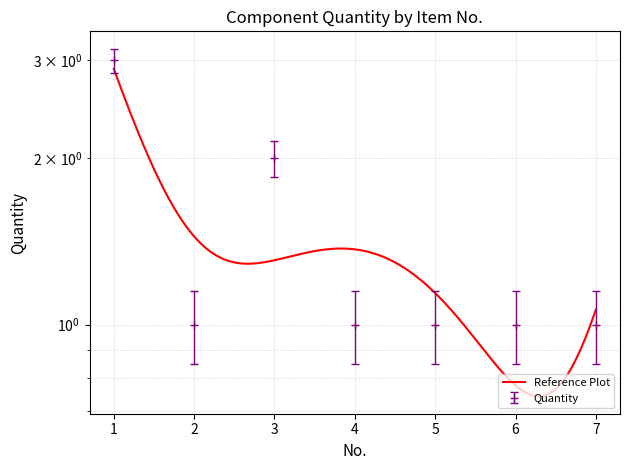

List the labels in order of value, smallest first.

2, 4, 5, 6, 7, 3, 1